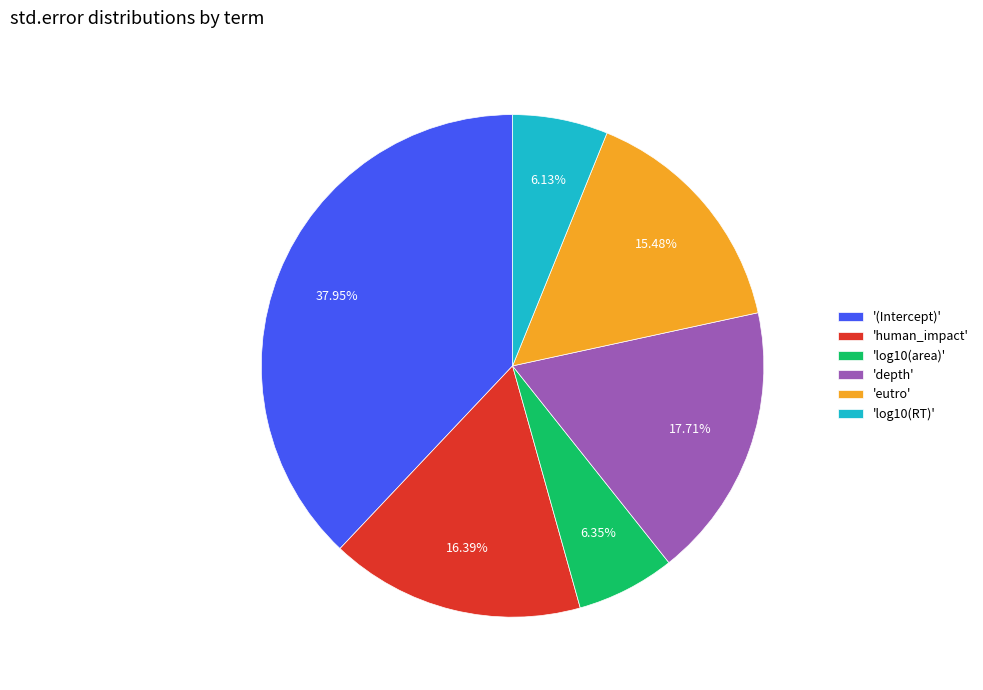

Is the sum of 'depth' and '(Intercept)' greater than half?

Yes